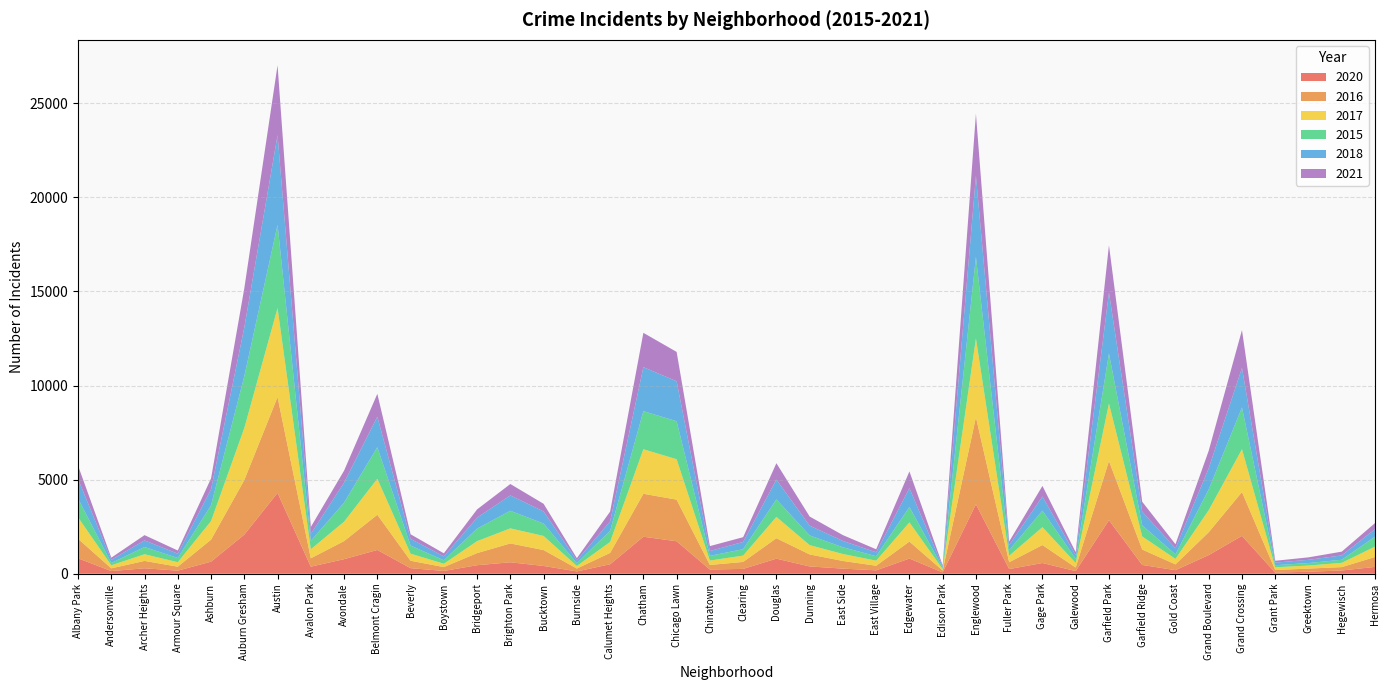

Reading right to left, extract all data points from this chart.

2020: 363	171	106	59	2012	991	190	466	2847	140	569	248	3690	69	807	181	271	387	800	257	223	1725	1966	504	122	412	608	452	149	295	1263	774	375	4297	2078	642	164	289	141	820
2016: 526	180	168	136	2330	1214	307	819	3144	188	955	364	4626	99	901	243	407	638	1087	370	243	2211	2282	601	153	845	1001	644	204	394	1871	960	445	5091	2899	1168	210	392	145	1038
2017: 551	228	161	146	2275	1173	291	696	3055	243	952	344	4186	78	1019	270	370	495	1133	337	234	2148	2366	584	137	750	801	636	177	378	1913	1031	480	4732	2763	989	238	354	162	1142
2015: 528	163	132	111	2218	1103	240	591	2653	220	876	298	4333	71	818	237	358	514	929	340	249	2018	2025	587	145	658	935	666	184	428	1675	1010	447	4420	2756	836	225	383	122	998
2018: 403	232	172	138	2101	1125	321	727	3243	190	750	271	4316	70	1002	207	337	519	1052	384	258	2126	2338	505	151	646	817	583	208	358	1621	1066	366	4765	2591	855	228	352	168	1037
2021: 320	199	131	98	2010	931	218	525	2513	162	563	188	3291	55	889	161	308	486	872	255	260	1558	1823	520	118	404	605	438	162	243	1215	635	372	3712	2078	575	169	280	114	710